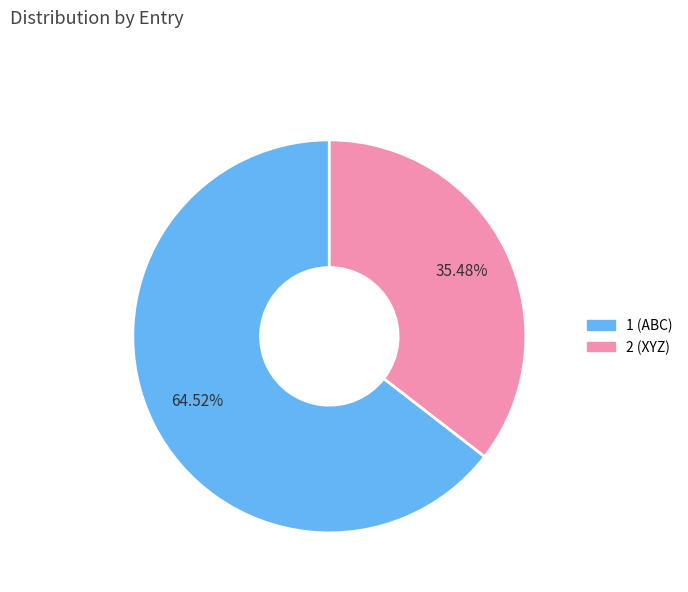

Which category has the biggest portion of the pie?

1 (ABC)